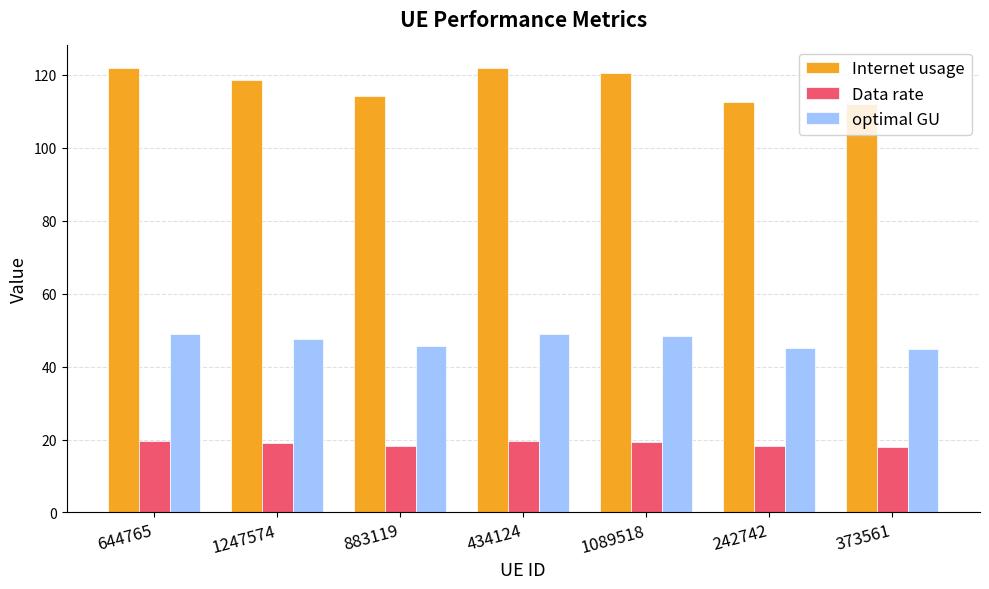

Are the bars grouped side by side (vs. stacked)?

Yes